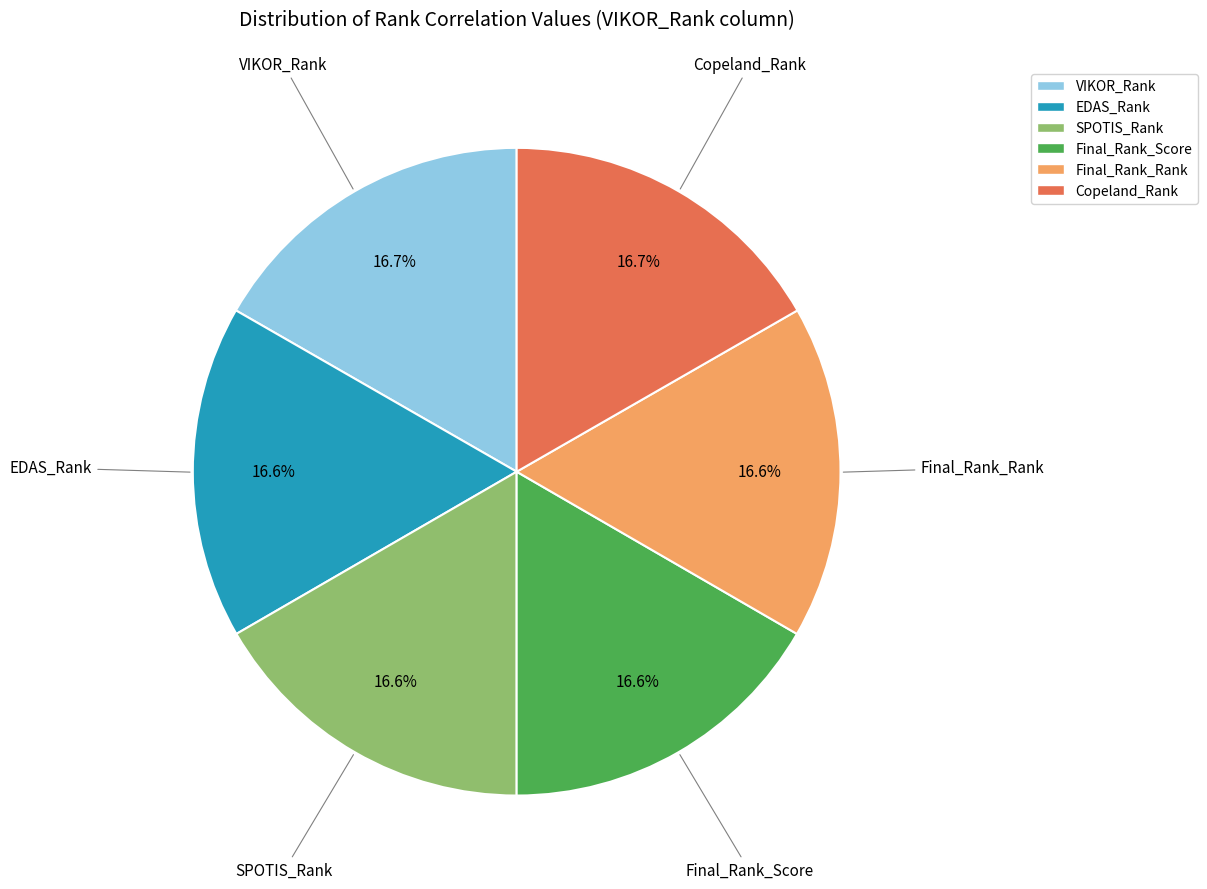

Is there any slice that represents more than half of the pie?

No